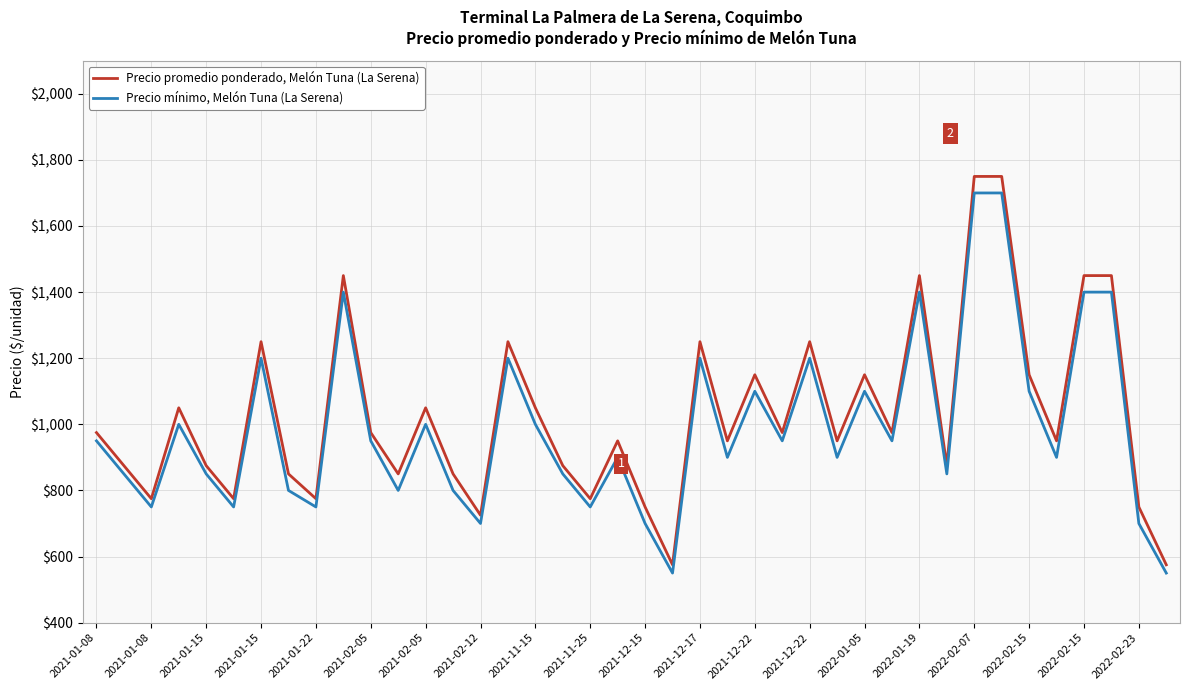

What is the difference between the maximum and minimum values in the Precio promedio ponderado, Melón Tuna (La Serena) series?

1175